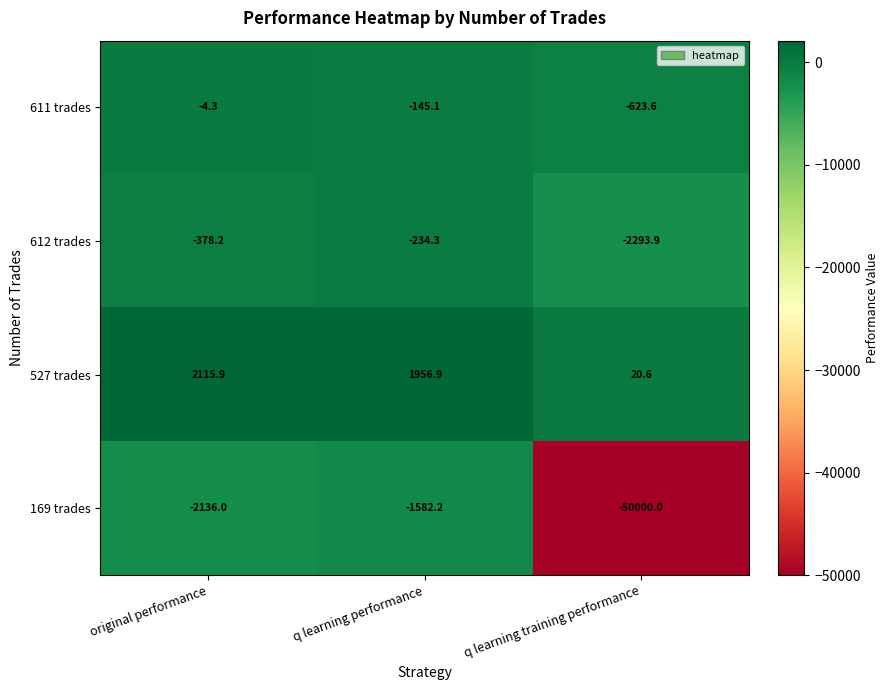

True or false: 611 trades has a value of -623.6 at q learning training performance.

True